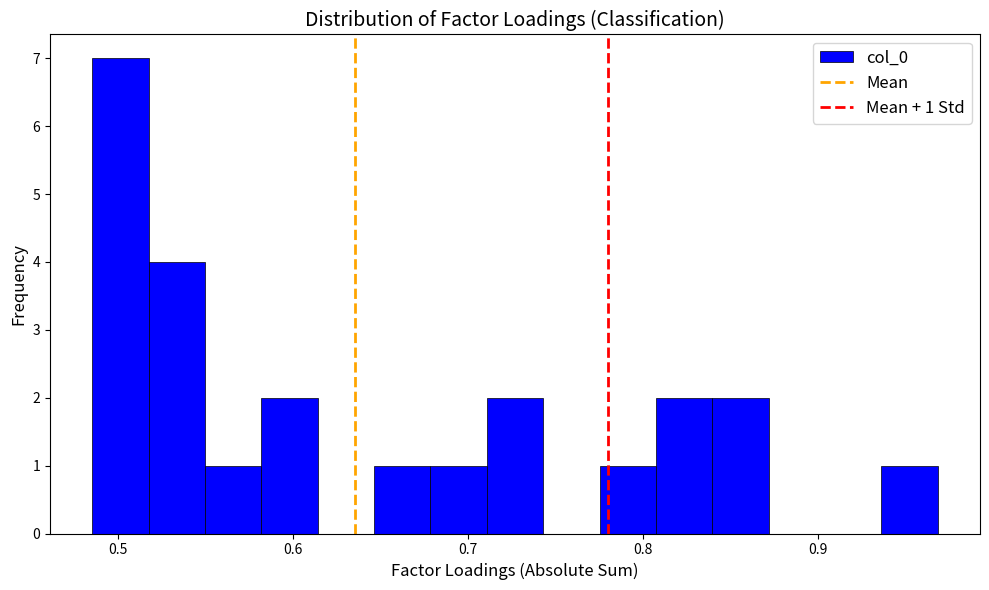

Around what value on the x-axis is the tallest bar? Give the approximate position of its centre, as read against the axis.

0.50